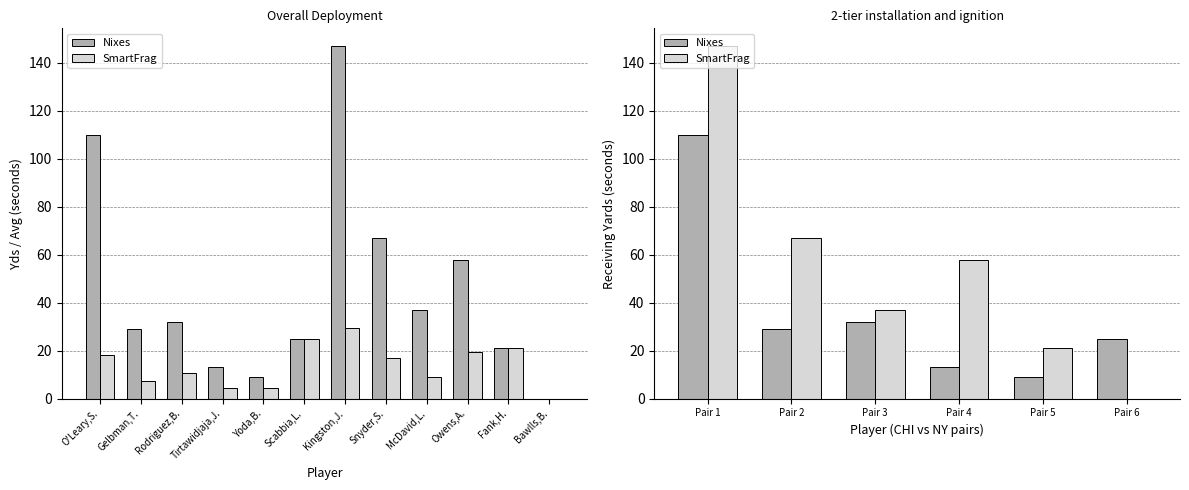

What is the value of the Nixes bar at the 1st from the left?

110